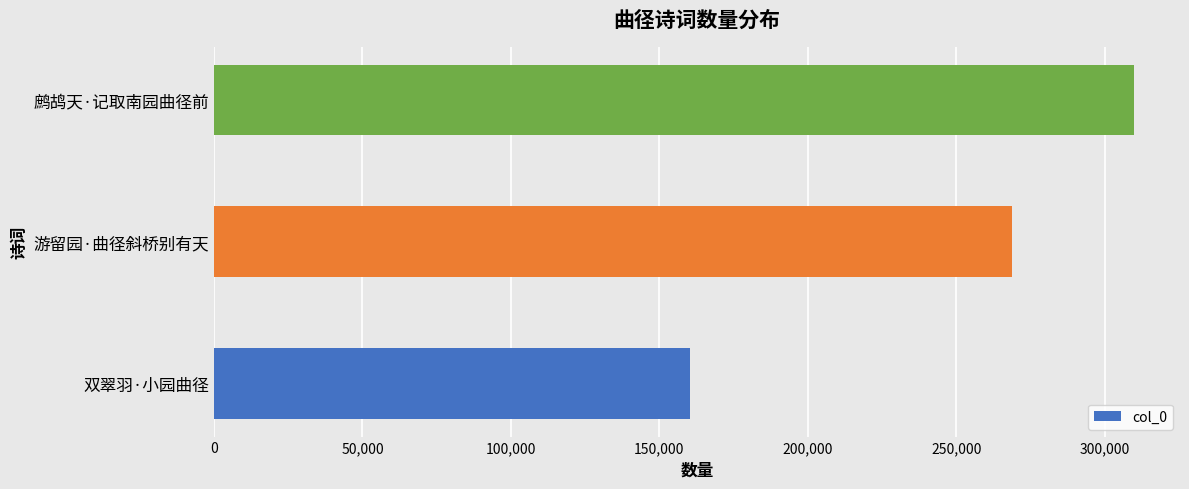

What is the difference between the maximum and minimum values?

149697